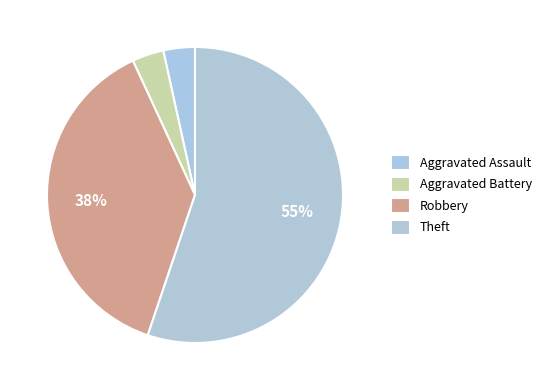

Count the number of slices in the pie.

4